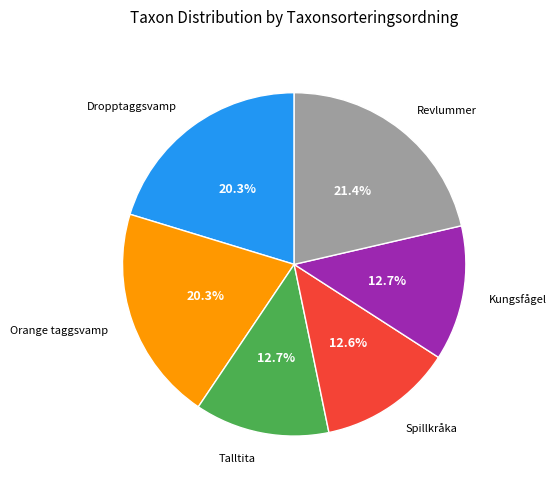

Is there any slice that represents more than half of the pie?

No